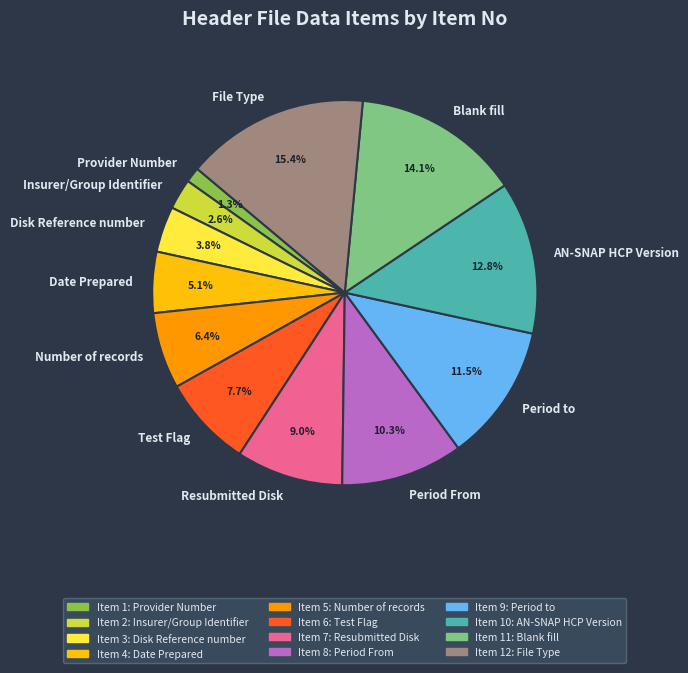

The File Type slice represents 15% of the pie. True or false?

True